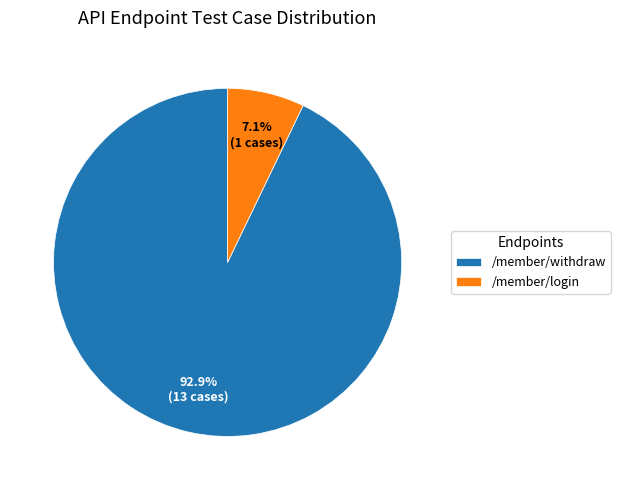

To the nearest percent, what percentage of the pie is /member/login?

7%